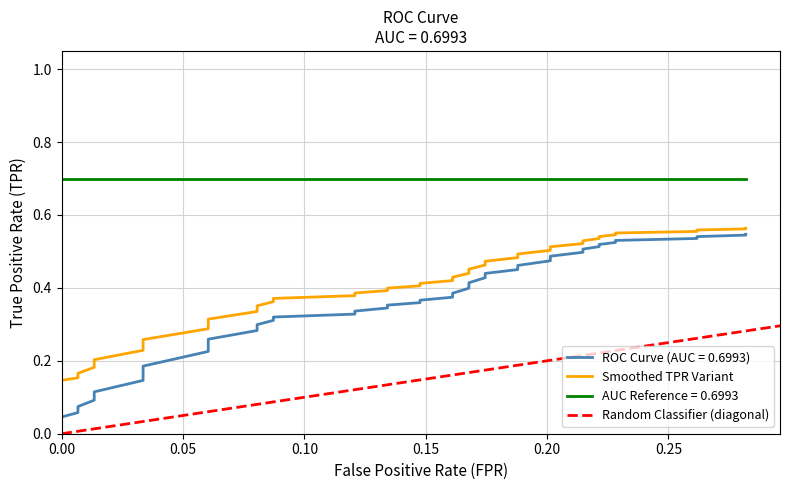

True or false: fpr and tpr intersect in this chart.

False